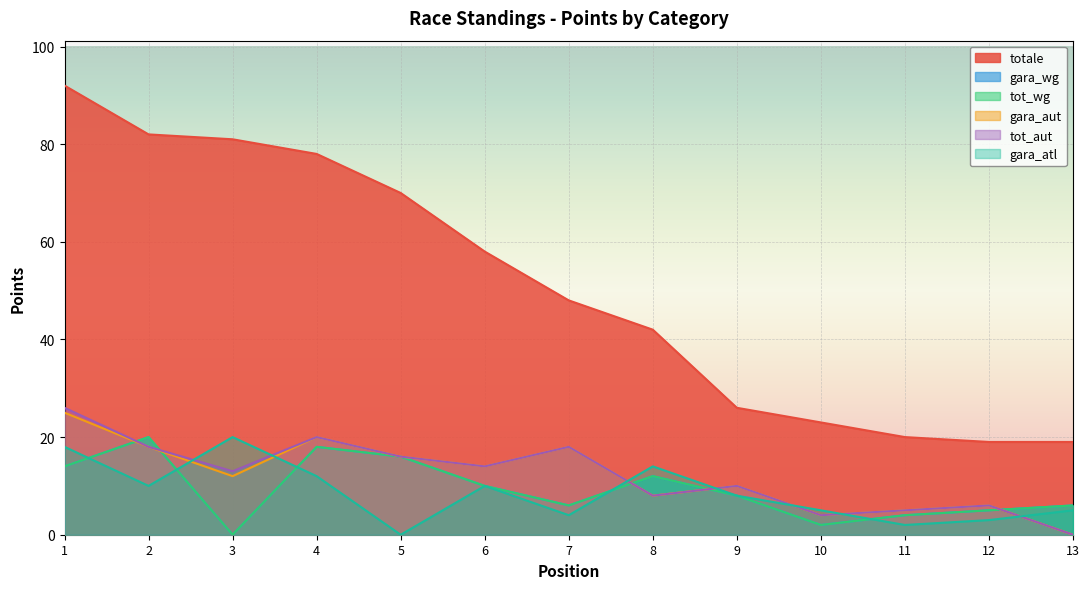

At which category does tot_aut reach its first local peak?

4